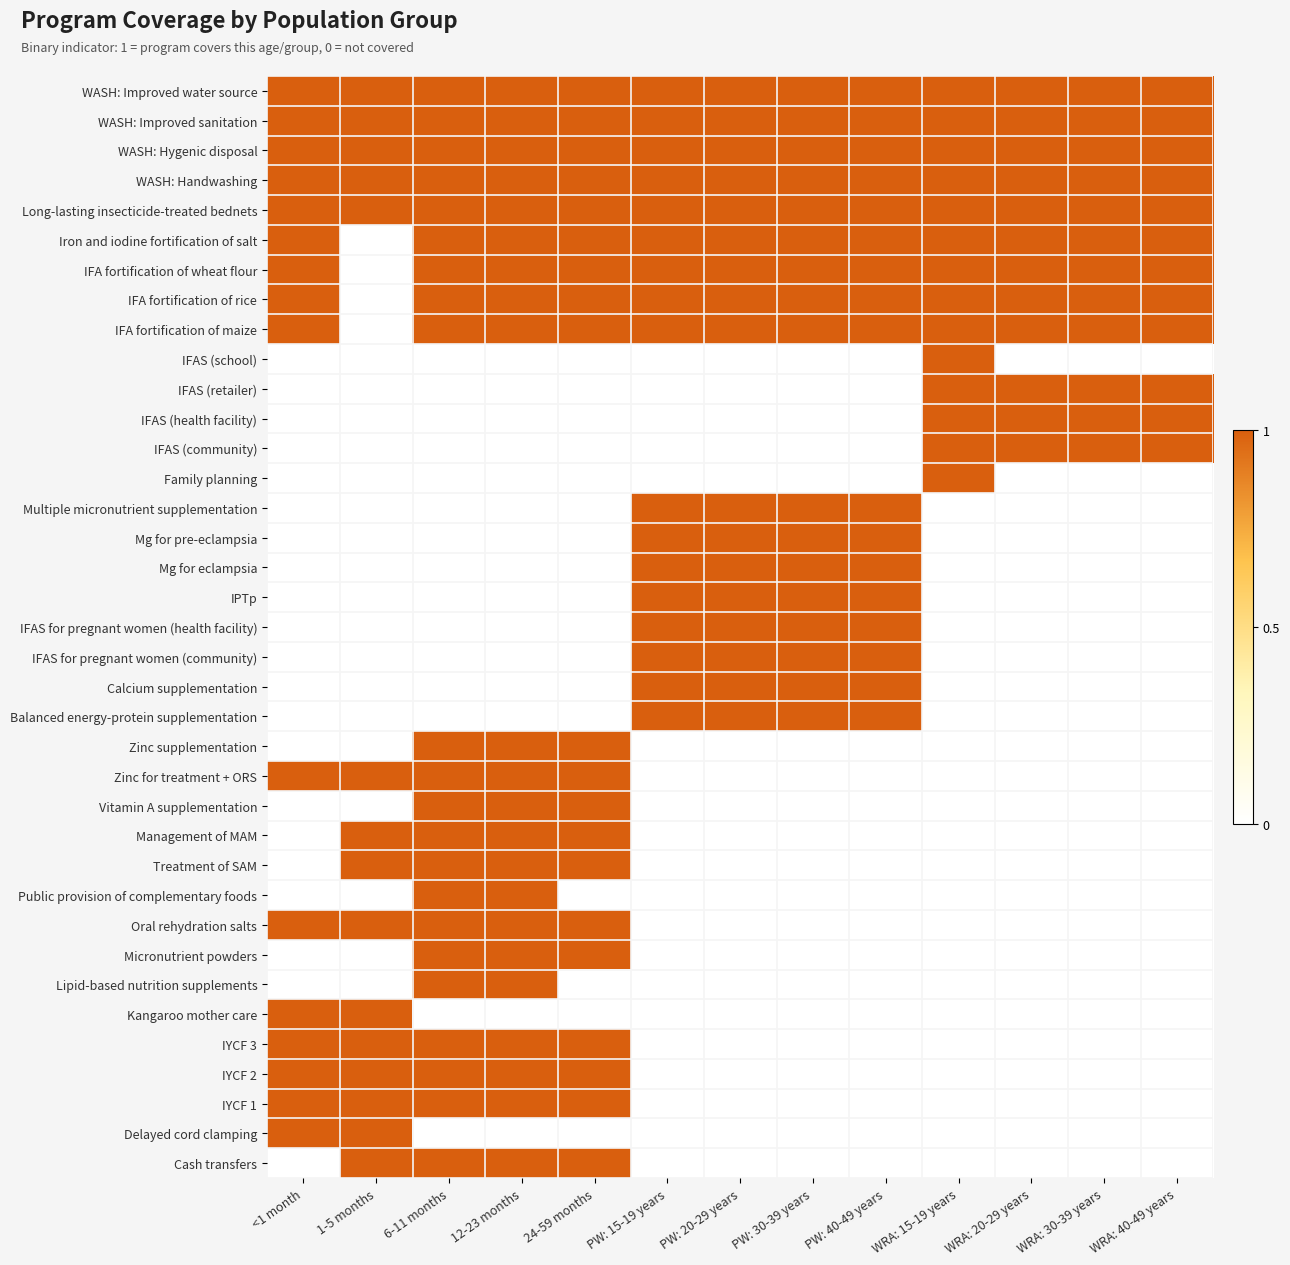

Rank the series at 24-59 months from highest to lowest value.

WASH: Improved water source, WASH: Improved sanitation, WASH: Hygenic disposal, WASH: Handwashing, Long-lasting insecticide-treated bednets, Iron and iodine fortification of salt, IFA fortification of wheat flour, IFA fortification of rice, IFA fortification of maize, Zinc supplementation, Zinc for treatment + ORS, Vitamin A supplementation, Management of MAM, Treatment of SAM, Oral rehydration salts, Micronutrient powders, IYCF 3, IYCF 2, IYCF 1, Cash transfers, IFAS (school), IFAS (retailer), IFAS (health facility), IFAS (community), Family planning, Multiple micronutrient supplementation, Mg for pre-eclampsia, Mg for eclampsia, IPTp, IFAS for pregnant women (health facility), IFAS for pregnant women (community), Calcium supplementation, Balanced energy-protein supplementation, Public provision of complementary foods, Lipid-based nutrition supplements, Kangaroo mother care, Delayed cord clamping